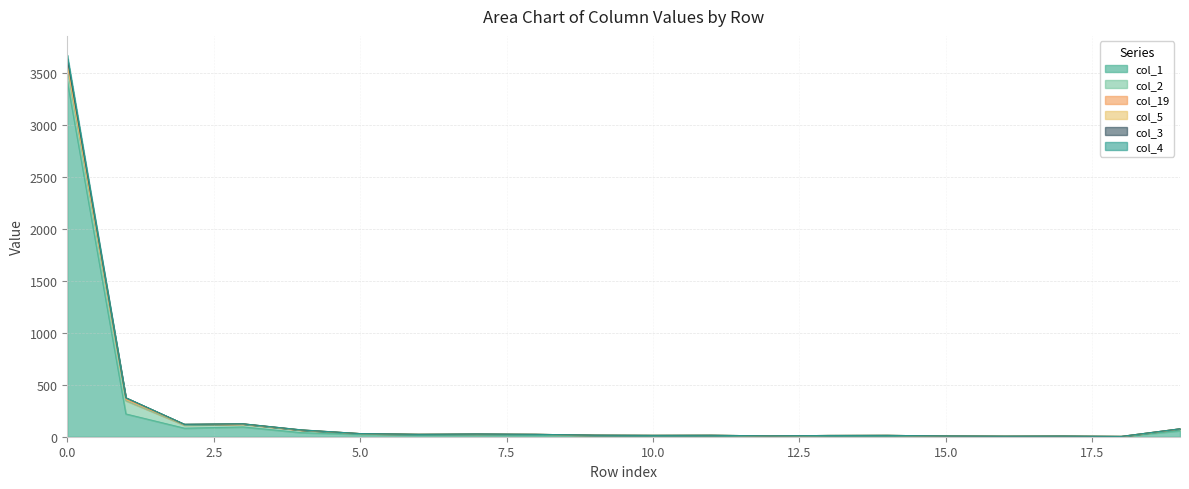

Where is col_1 nearest to the value 1710?

1